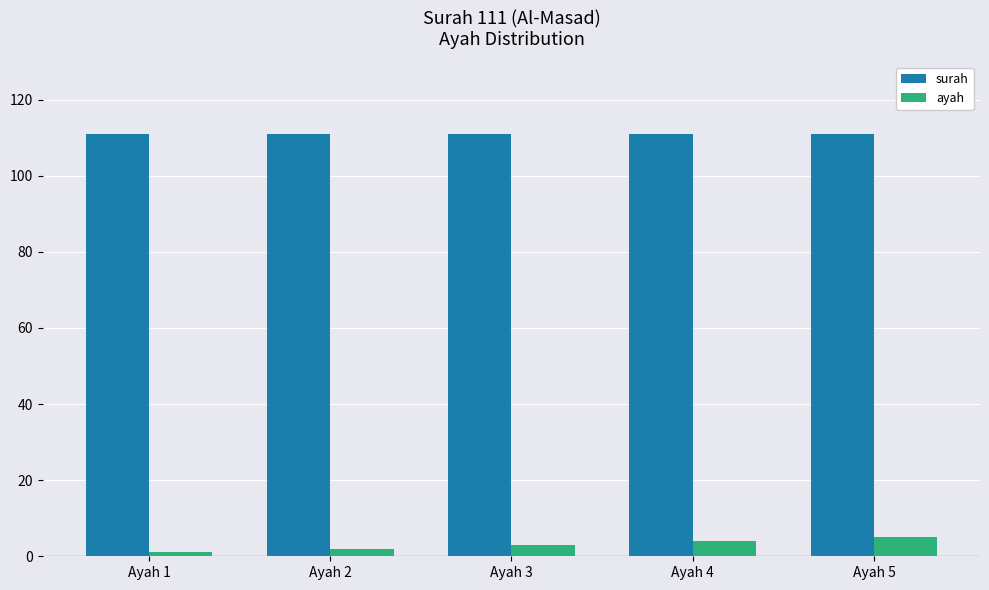

The value of ayah at Ayah 1 is 1. True or false?

True